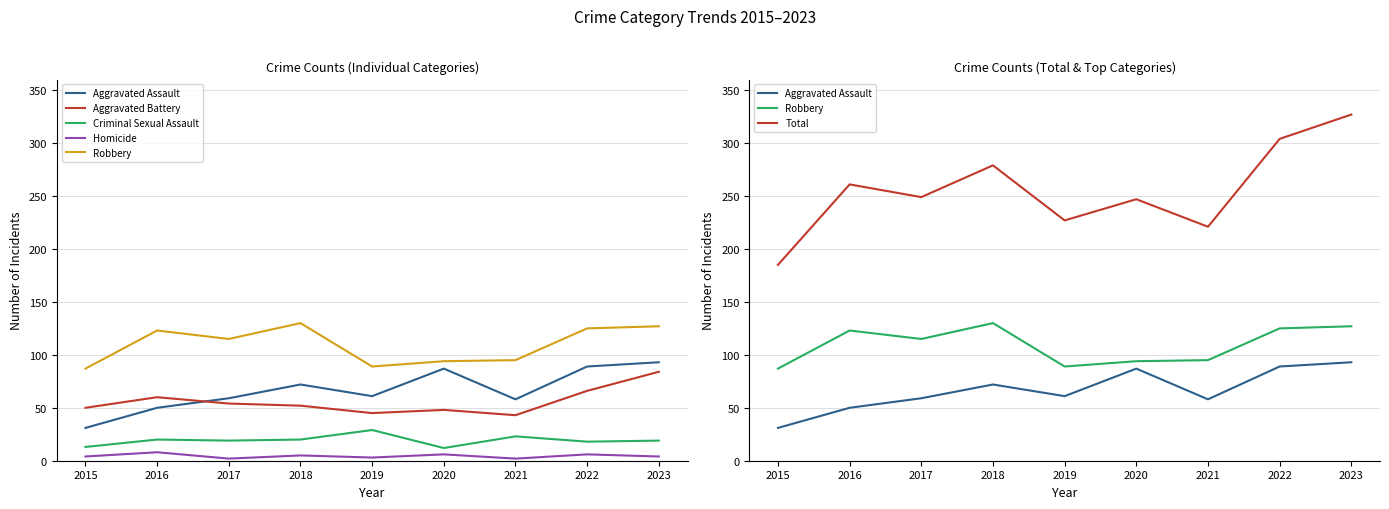

True or false: Aggravated Battery has a value of 50 at 2015.

True